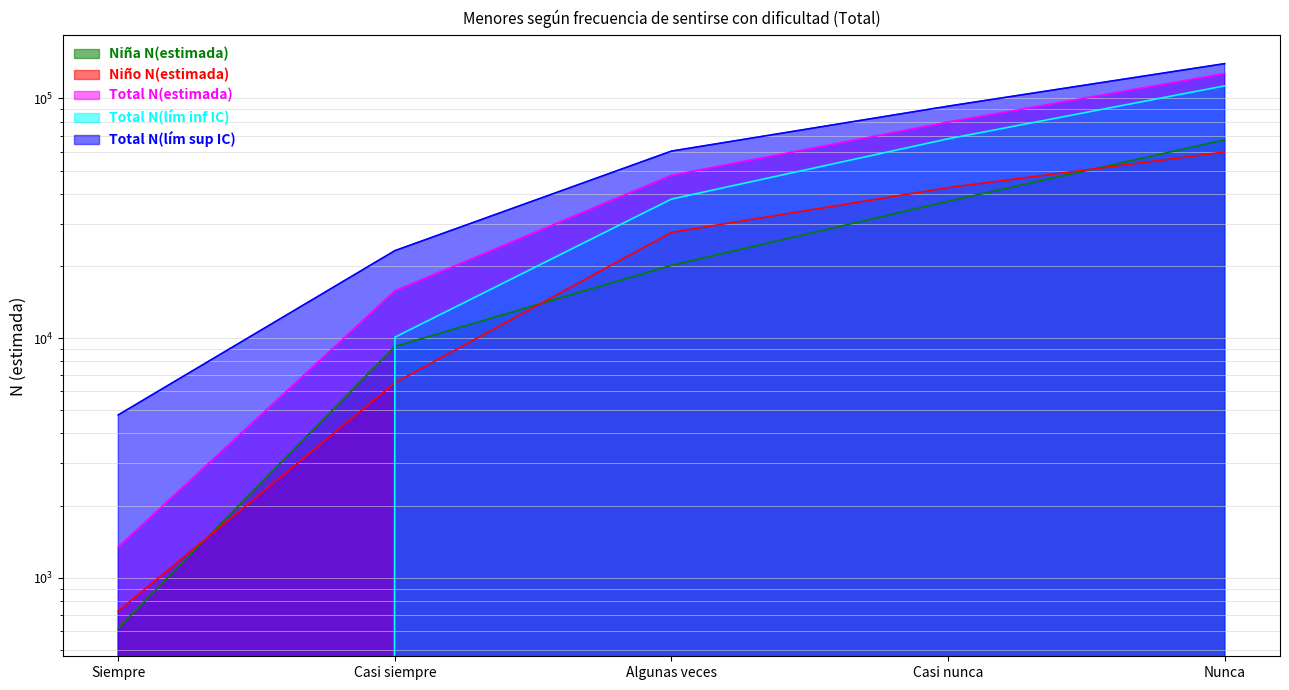

True or false: Total N(estimada) and Total N(lím inf IC) intersect in this chart.

False